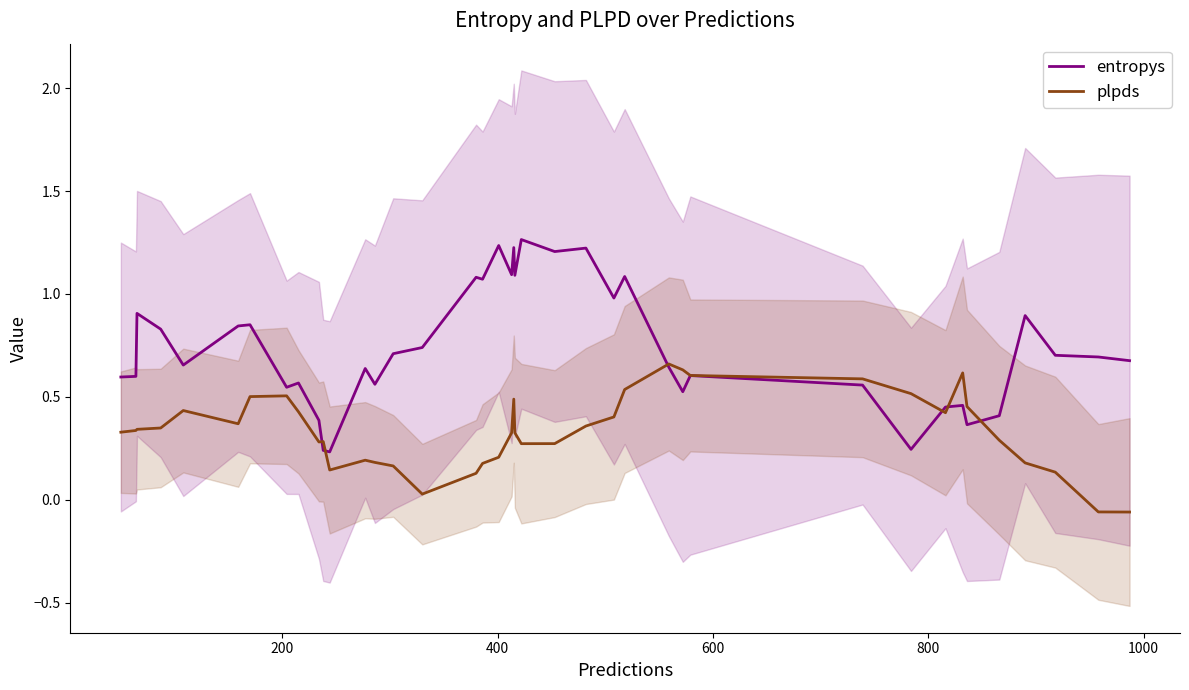

Is this an area chart (filled region under the line)?

No